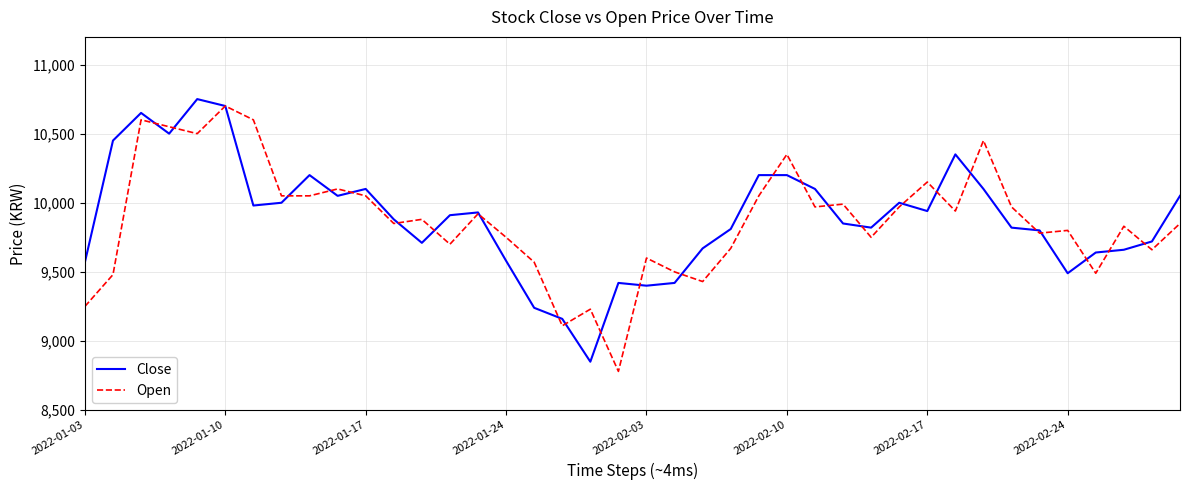

What is the lowest value of the Close series?

8850